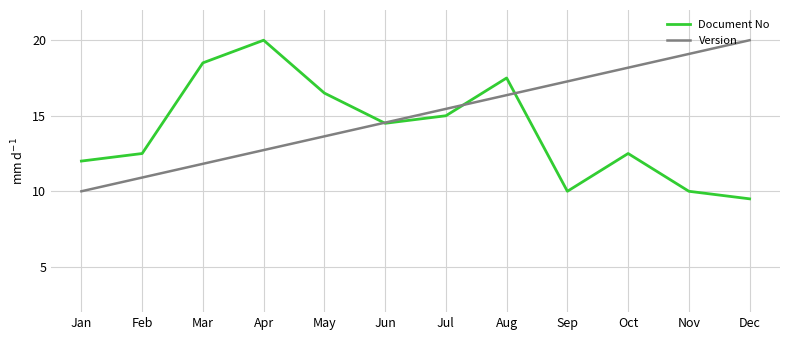

What is the difference between the highest and lowest values at Feb?

1.6